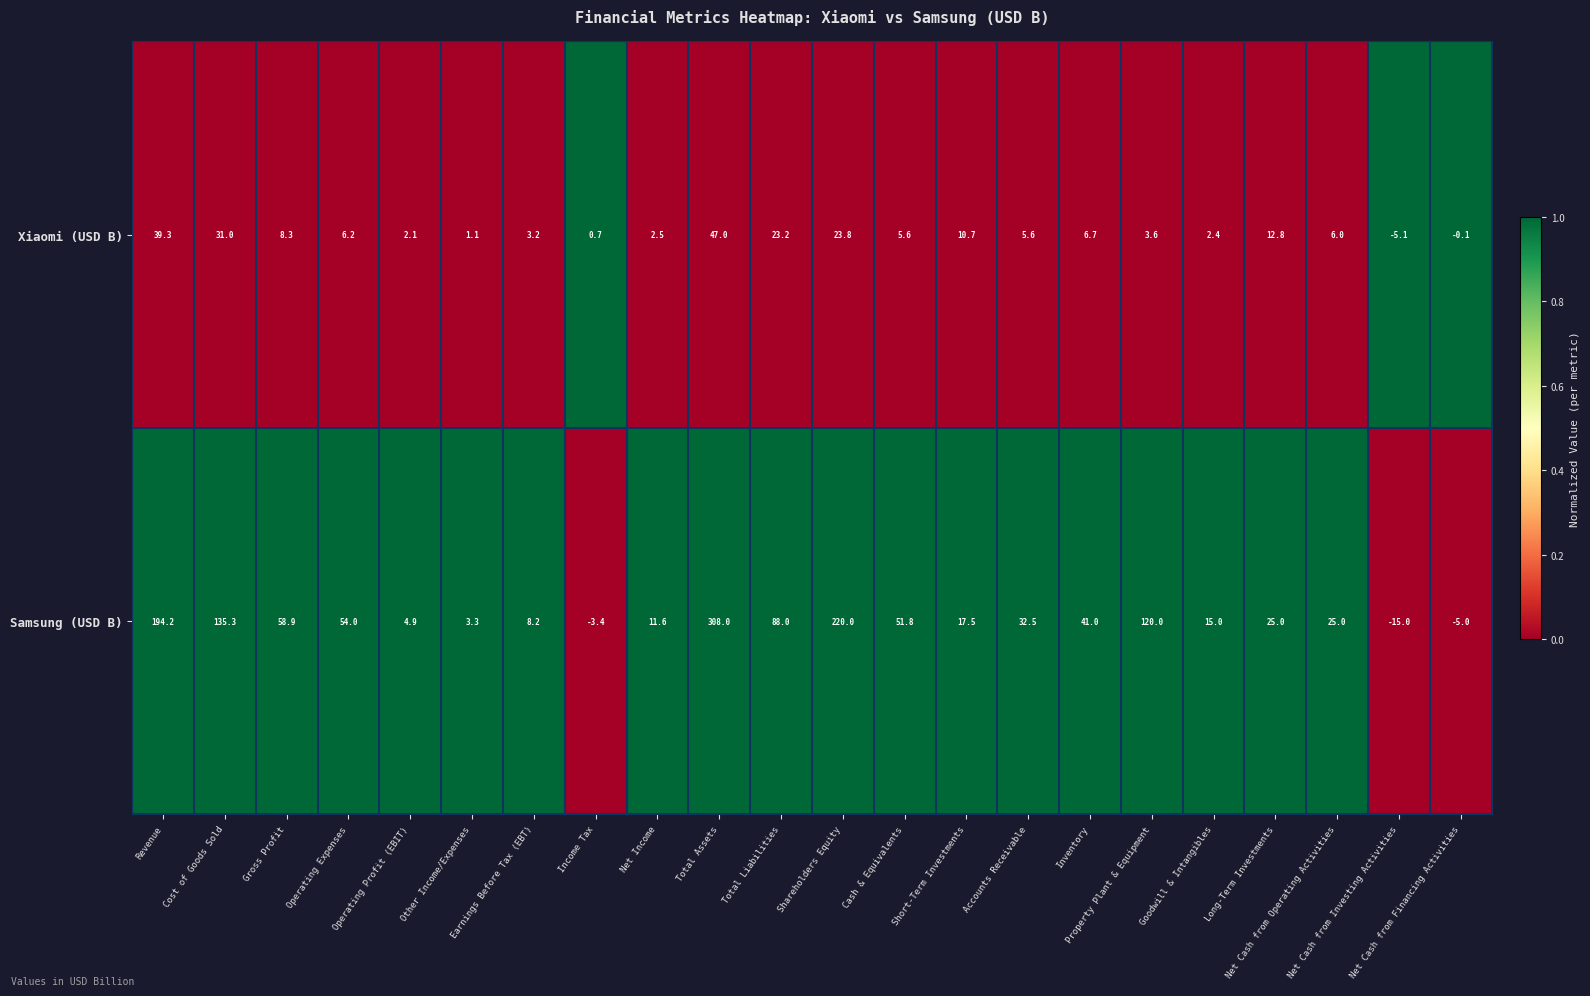

Which category has the highest value across all series?

Total Assets